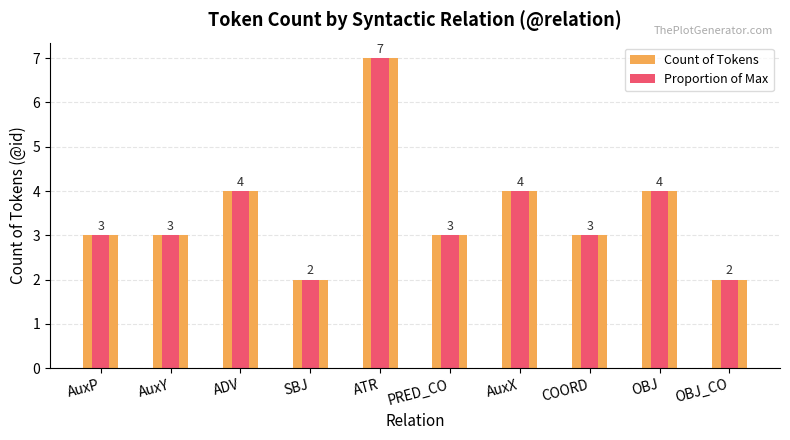

What is the difference between the maximum and second lowest values in the Proportion of Max series?

5